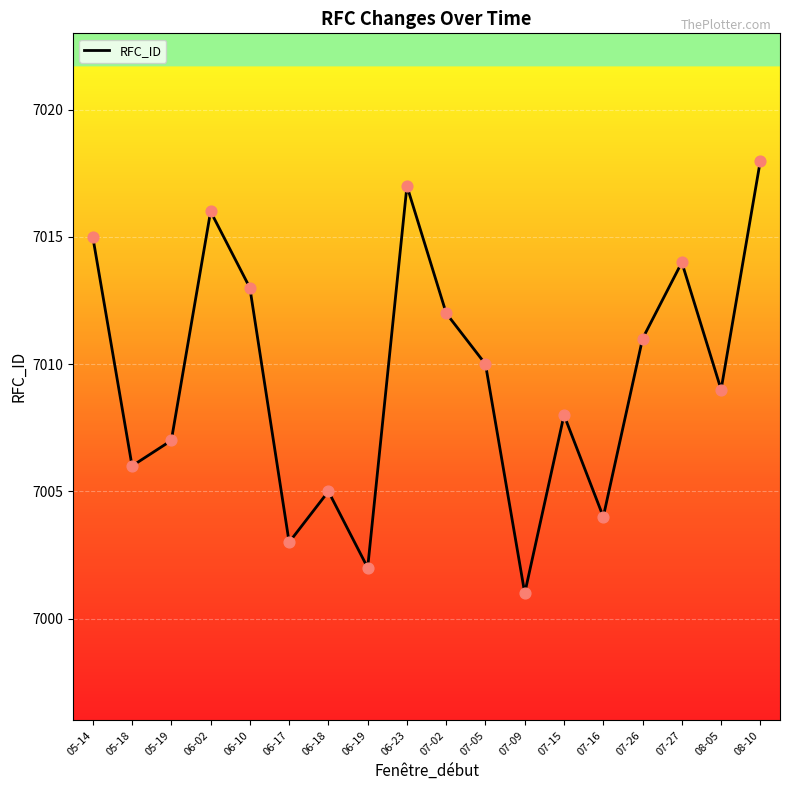

Between 06-19 and 06-02, which is larger?

06-02